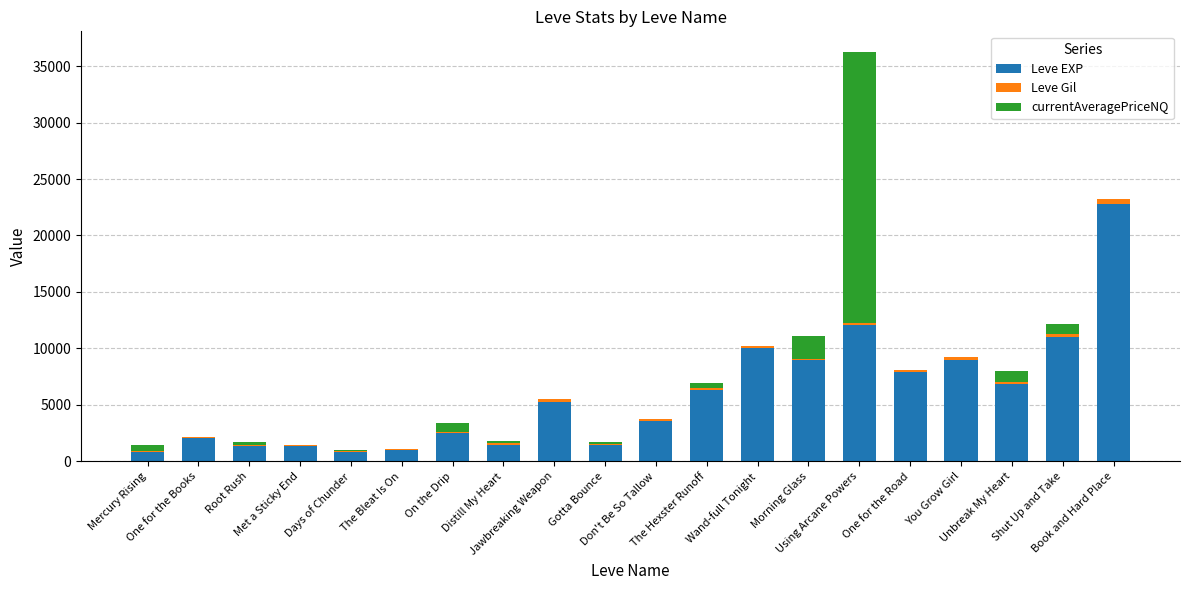

What is the maximum value for Leve EXP?

22790.0